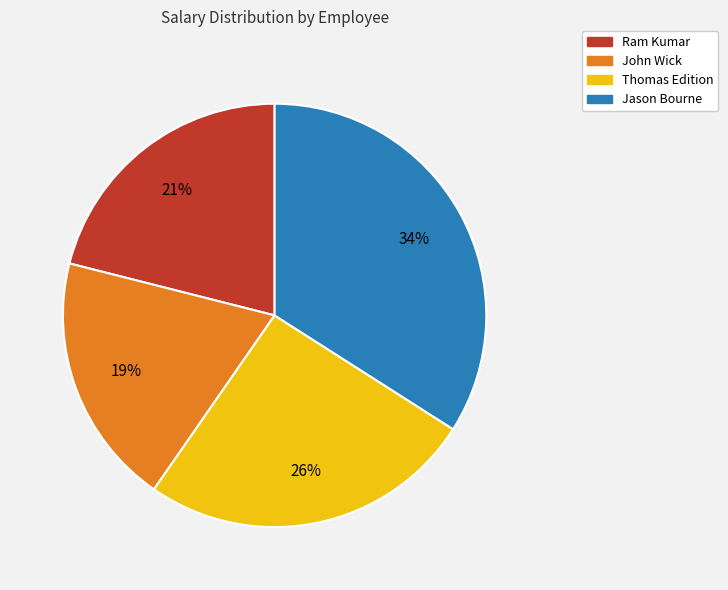

How many slices are in this pie chart?

4